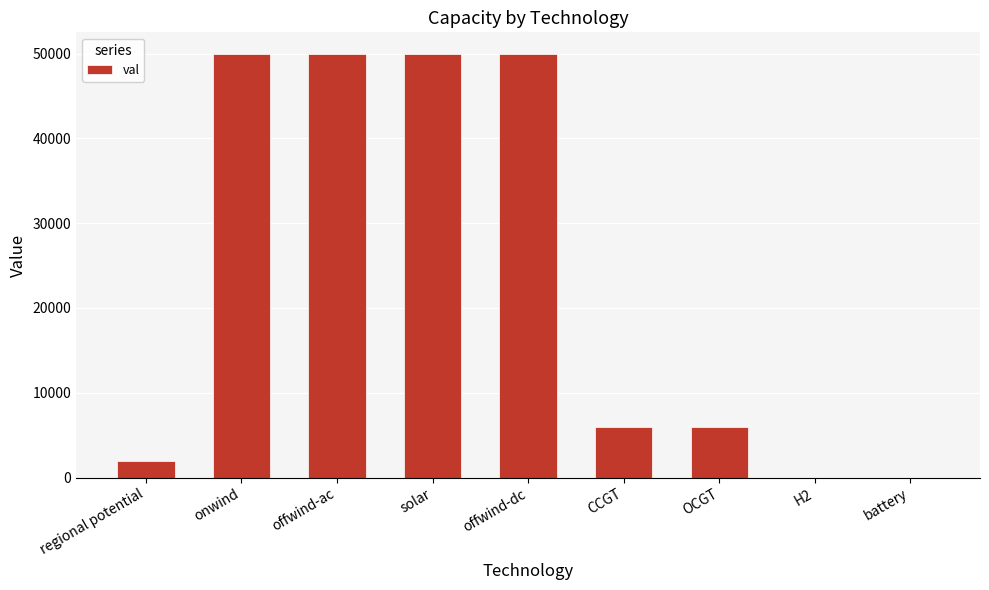

What is the greatest value displayed?

50000